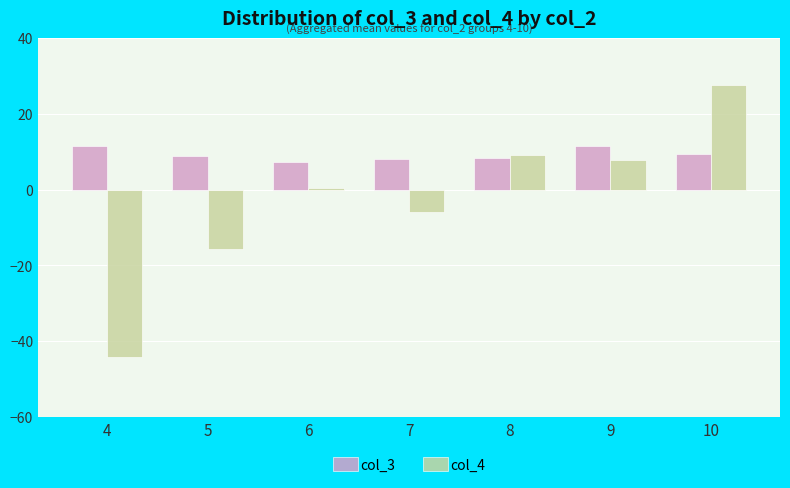

Rank the series at 10 from lowest to highest value.

col_3, col_4